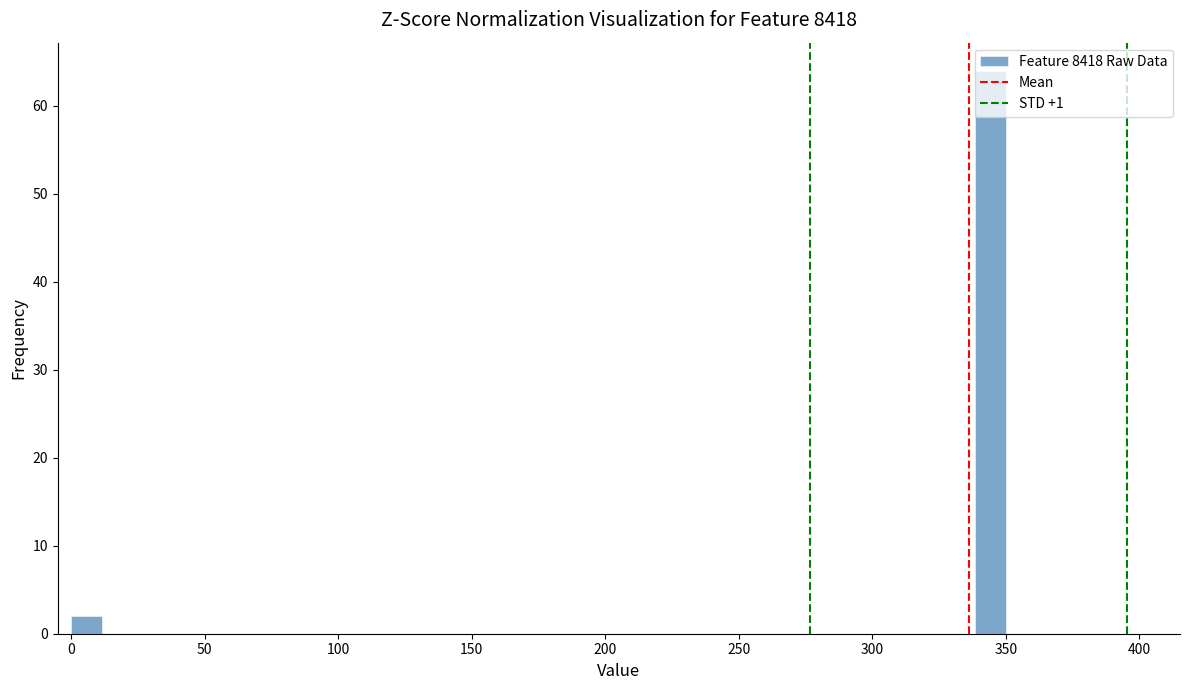

Read against the x-axis, roughly where is the centre of the tallest bar?

345